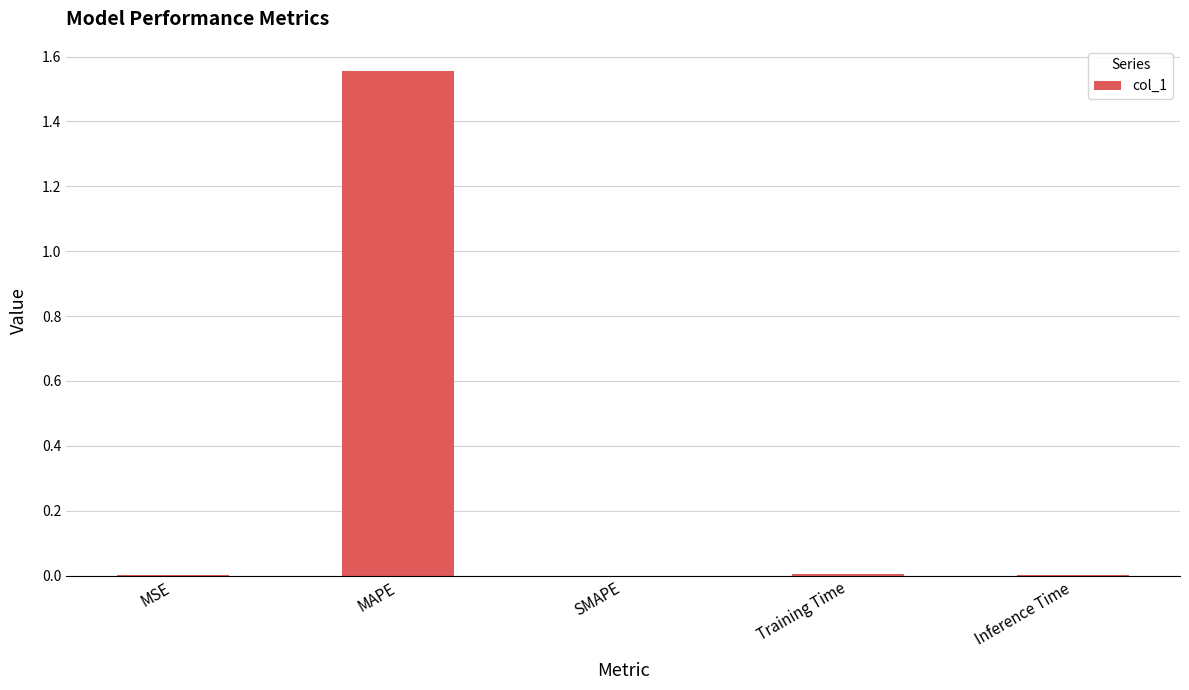

Between MAPE and Inference Time, which is larger?

MAPE